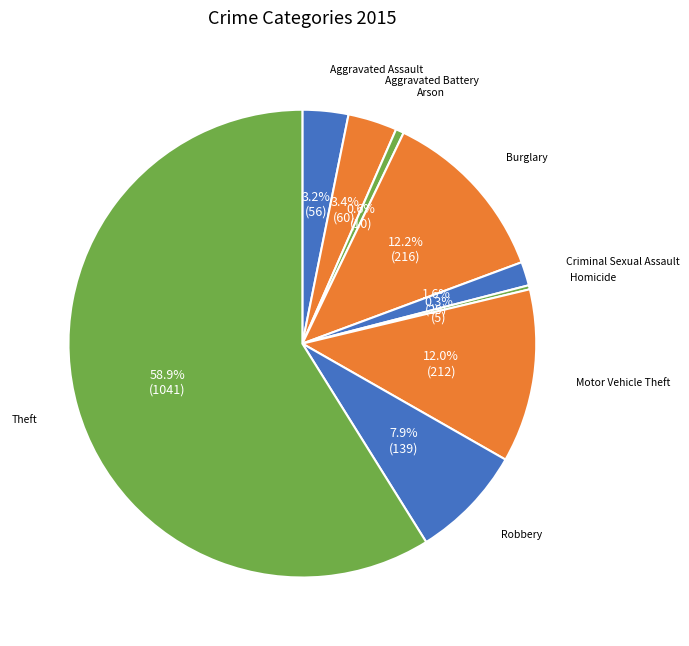

Which slice is the largest?

Theft